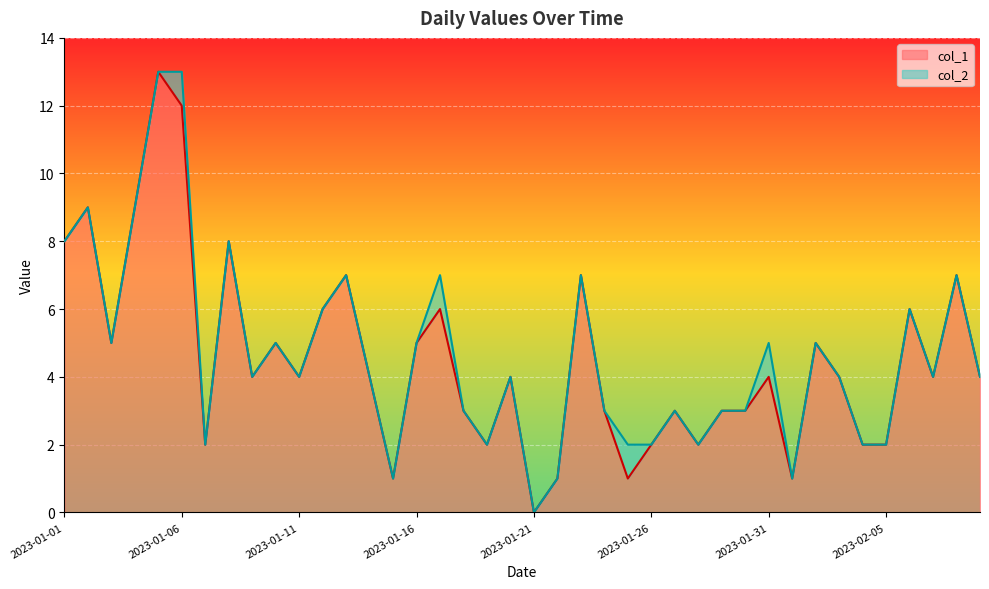

At which label does the data first exceed 4?

2023-01-01